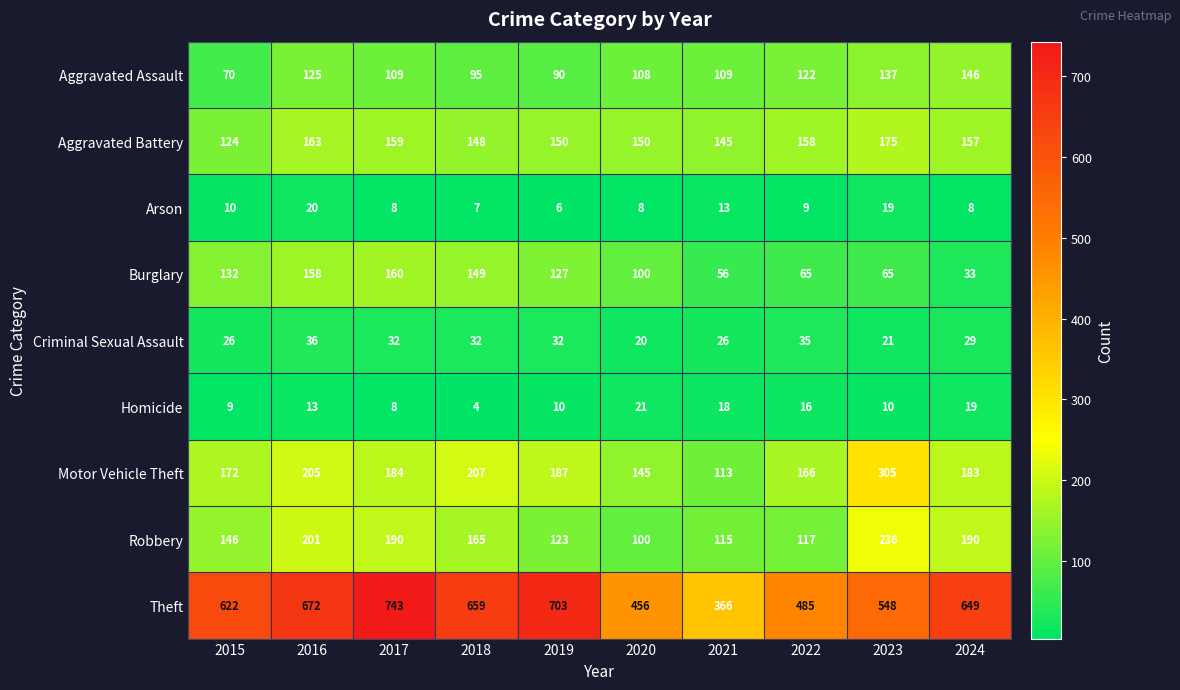

What is the difference between the Motor Vehicle Theft values at 2021 and 2016?

92